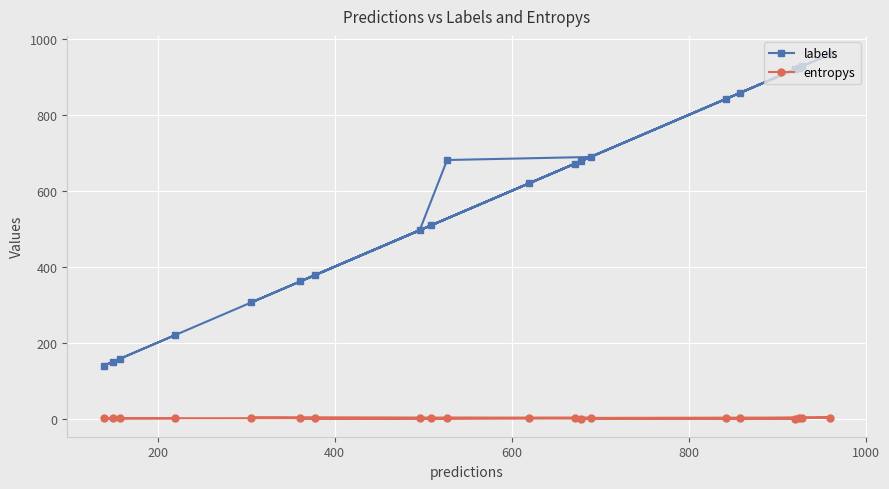

What is the value of the labels point at the 19th from the left?

928.0